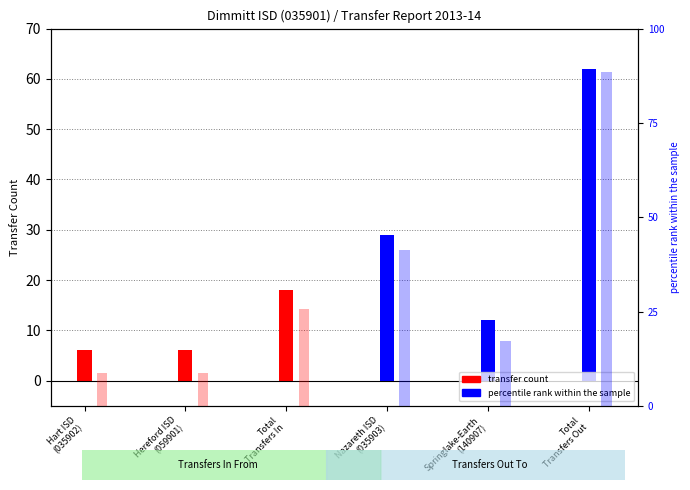

What is the value of the Transfers Out bar at the 6th from the left?

62